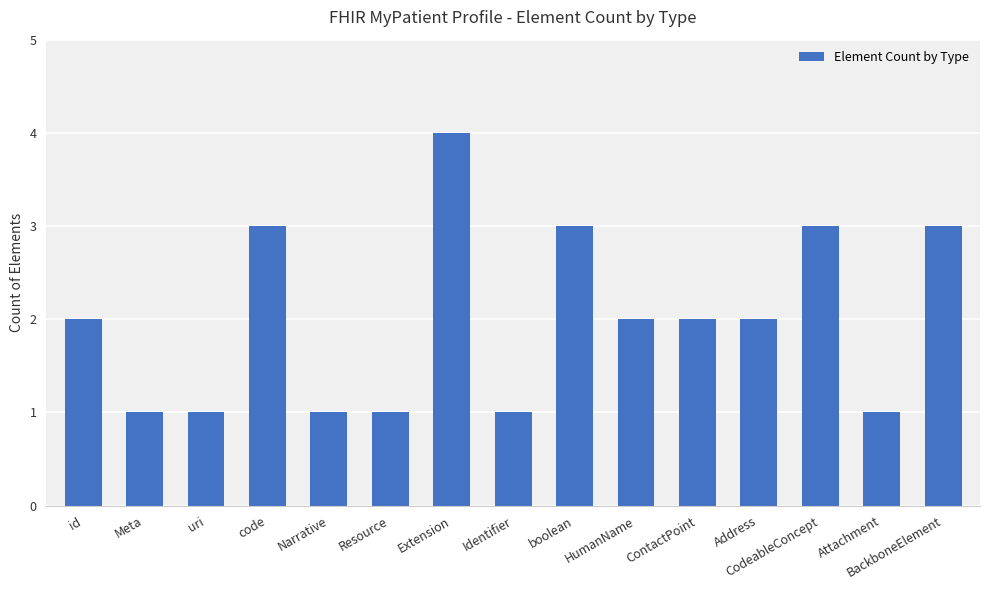

What is the difference between the second highest and second lowest values?

2